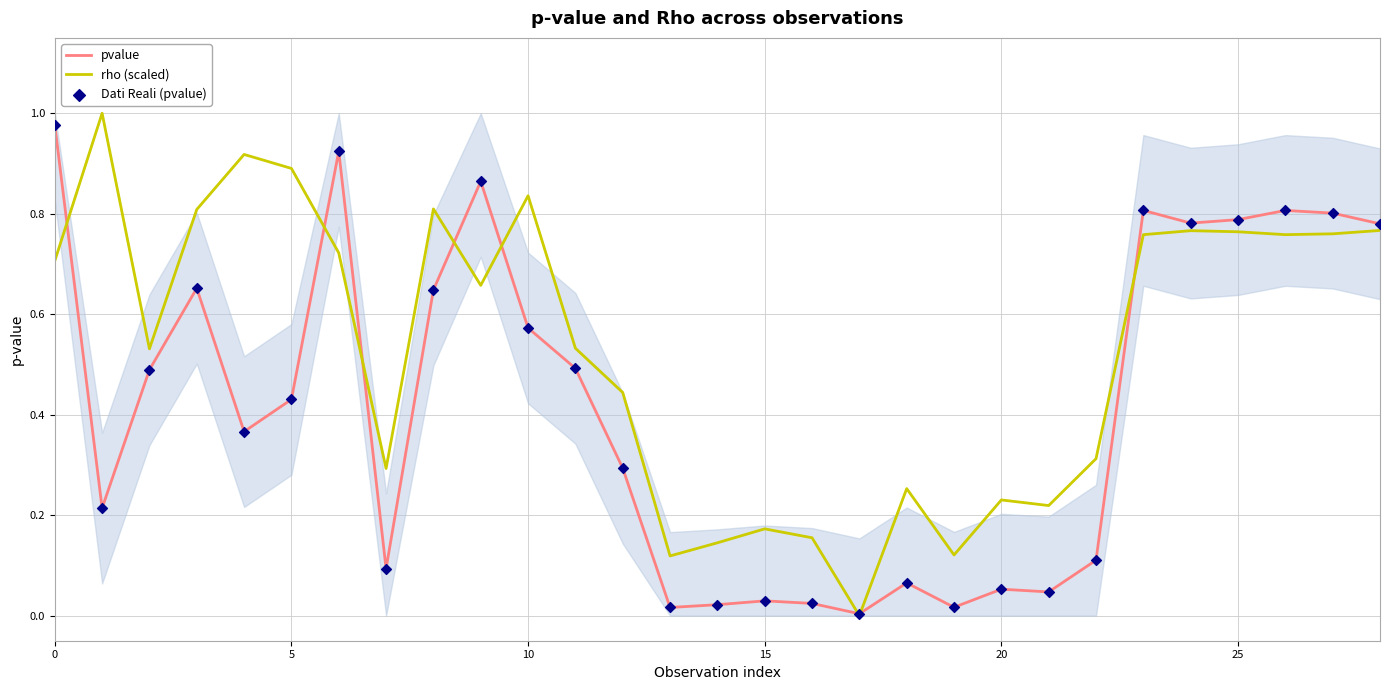

Which series has the widest spread of Y values?

rho (scaled)